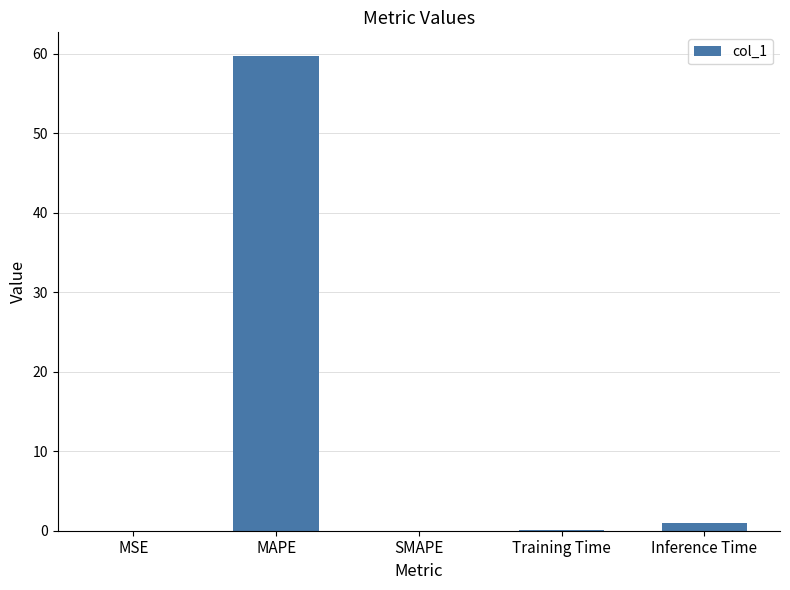

How many distinct data groups are displayed?

1